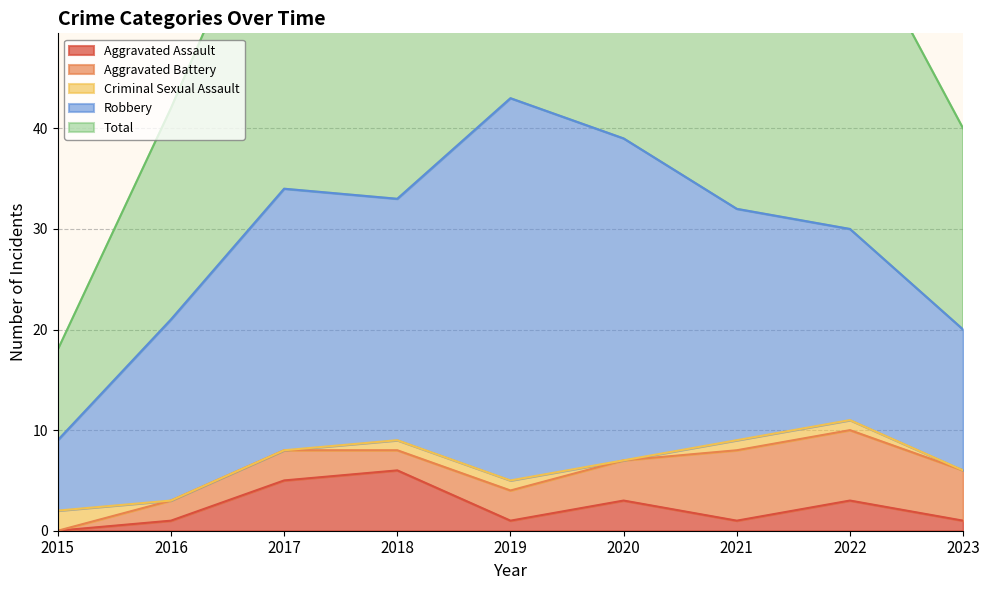

Between 2018 and 2019, which series saw the biggest shift?

Robbery